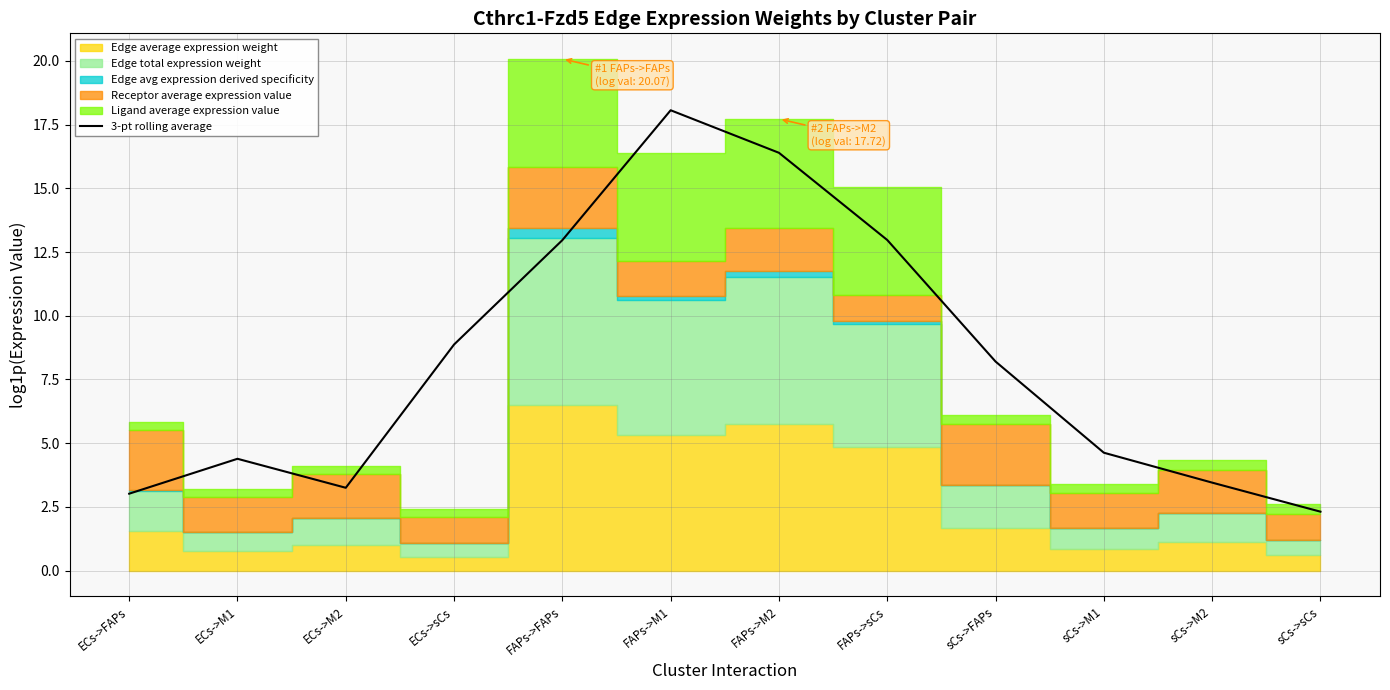

Which has a higher value, FAPs->sCs or ECs->FAPs?

FAPs->sCs